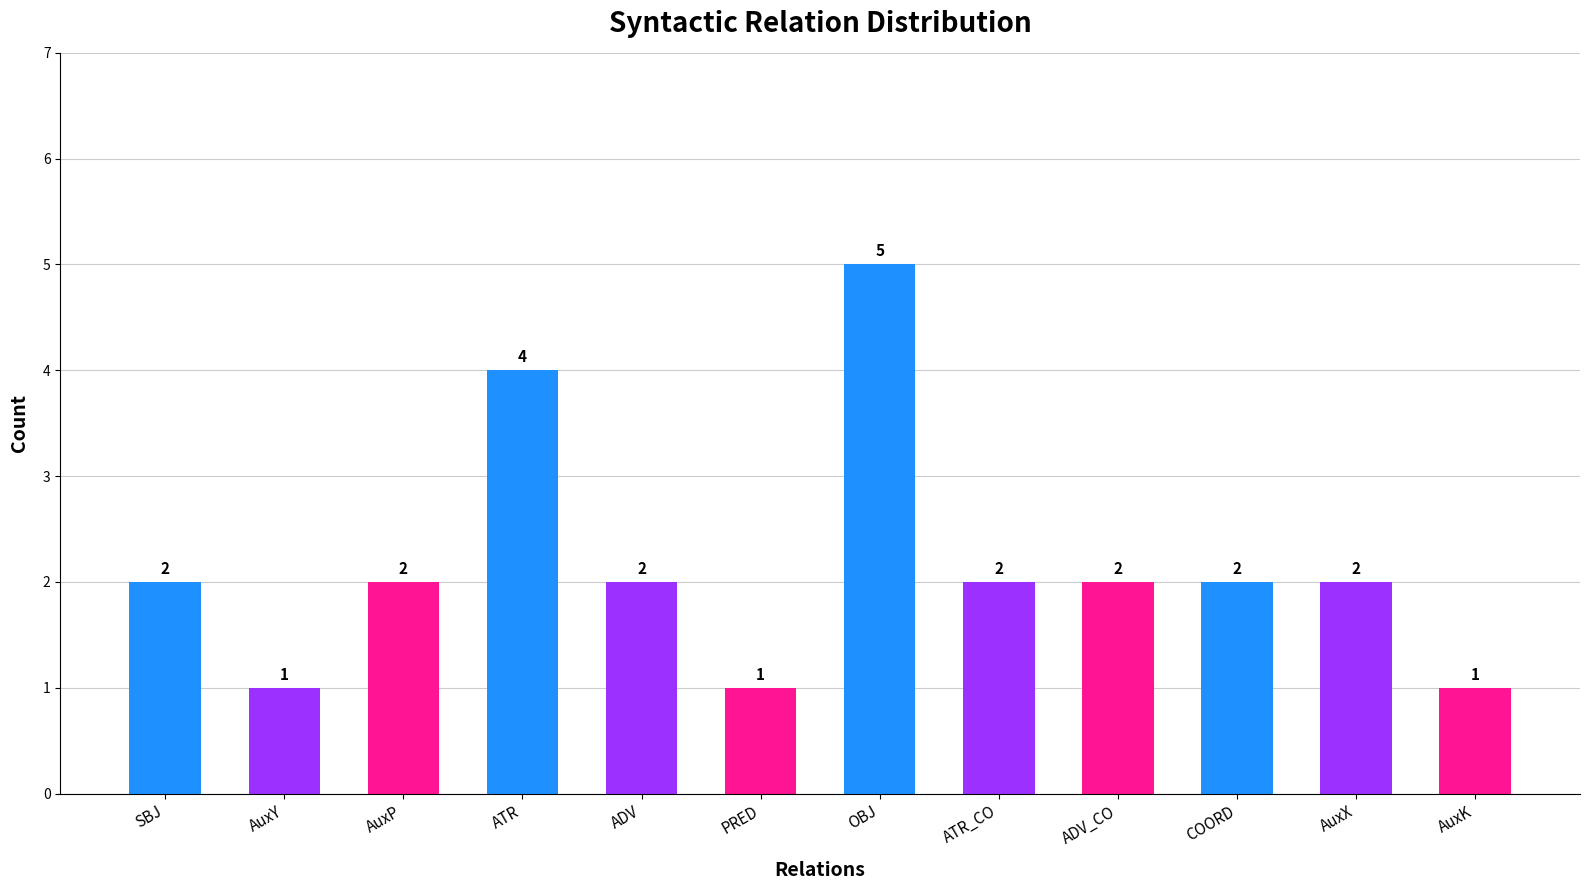

How many distinct data groups are displayed?

1